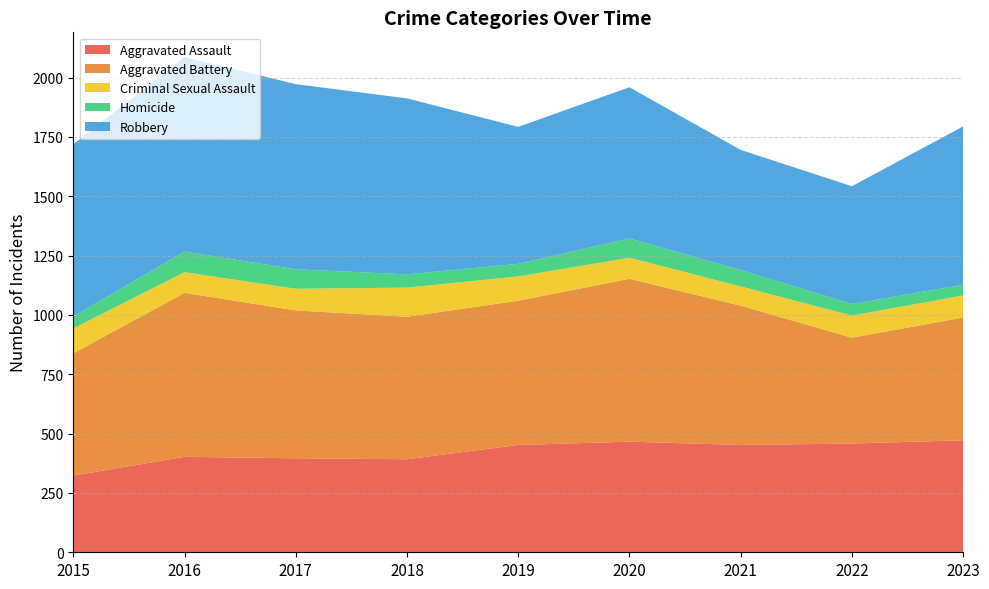

Reading left to right, what are all the values shown in this chart?

Aggravated Assault: 323	402	396	392	452	466	452	458	472
Aggravated Battery: 515	691	623	600	608	686	587	446	517
Criminal Sexual Assault: 105	87	91	123	102	89	81	93	93
Homicide: 50	87	82	56	53	81	69	49	45
Robbery: 726	819	780	741	577	637	506	496	667